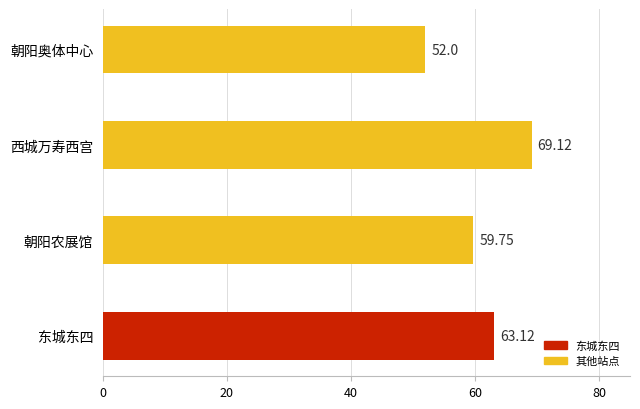

What is the sum of all values?

244.0